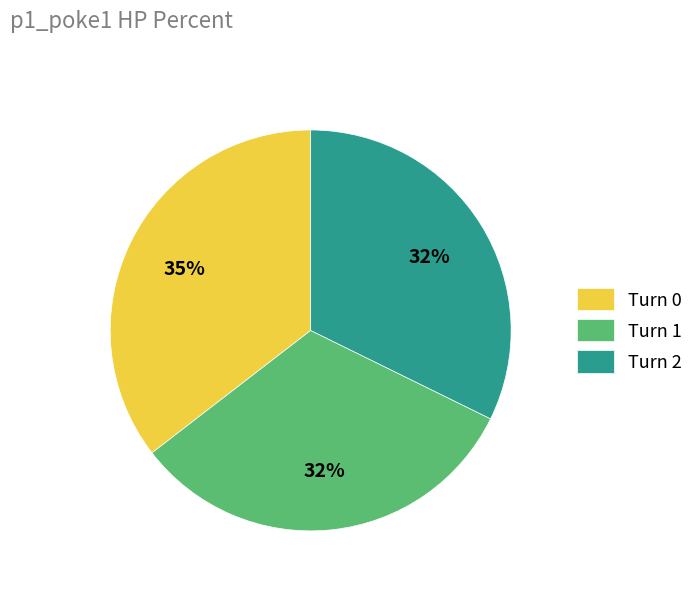

How many segments does this pie chart have?

3